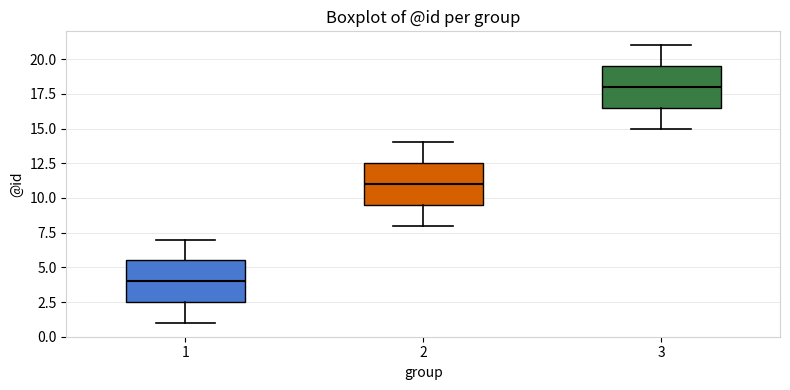

Reading left to right, read every box against the y-axis: the position of its median line, the range the box covers, and the ends of its whiskers. The values are not printed on the chart, so give them approximately, as read against the axis.

1: median 4.0, box 2.5 to 5.5, whiskers 1.0 to 7.0
2: median 11.0, box 9.5 to 12.5, whiskers 8.0 to 14.0
3: median 18.0, box 16.5 to 19.5, whiskers 15.0 to 21.0